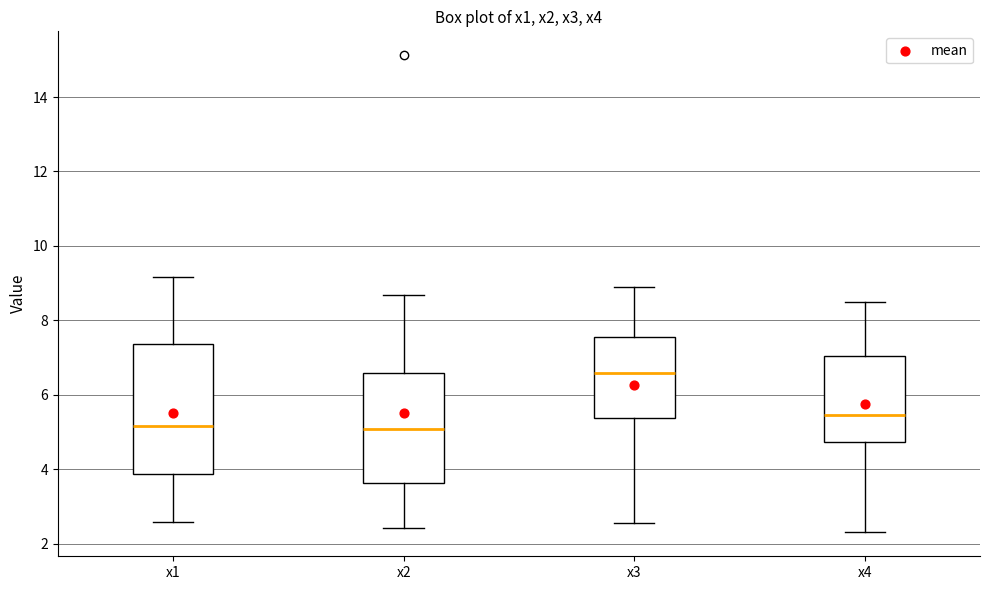

Comparing the boxes themselves (not the whiskers), which one is the tallest?

x1